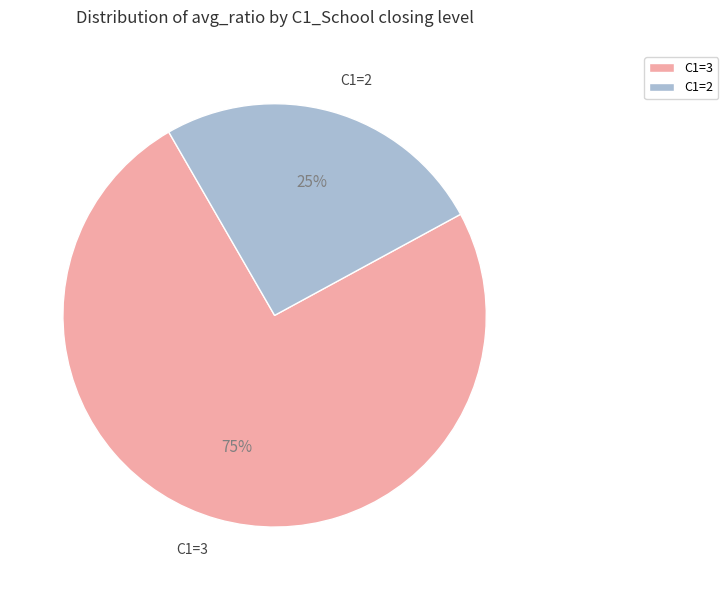

To the nearest percent, what percentage of the pie is C1=3?

75%